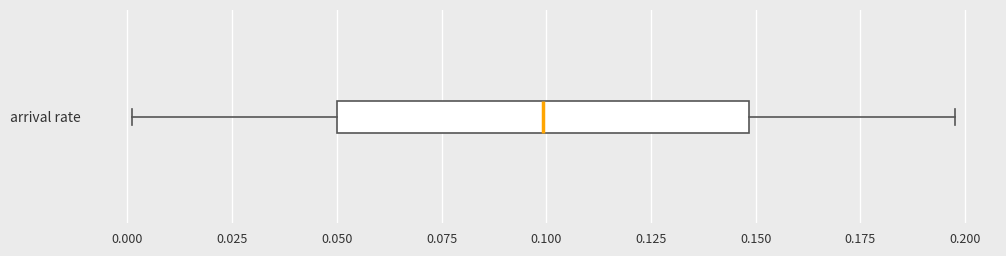

Transcribe this box plot: give where the median line is, the range the box spans, and where the two whiskers end, as read against the x-axis. The values are not printed on the chart, so give them approximately, as read against the axis.

median 0.10, box 0.05 to 0.15, whiskers 0.00 to 0.20